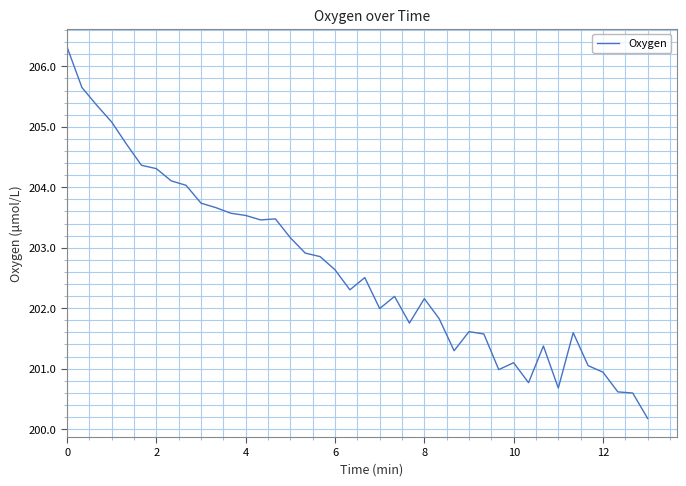

What is the greatest value displayed?

206.3